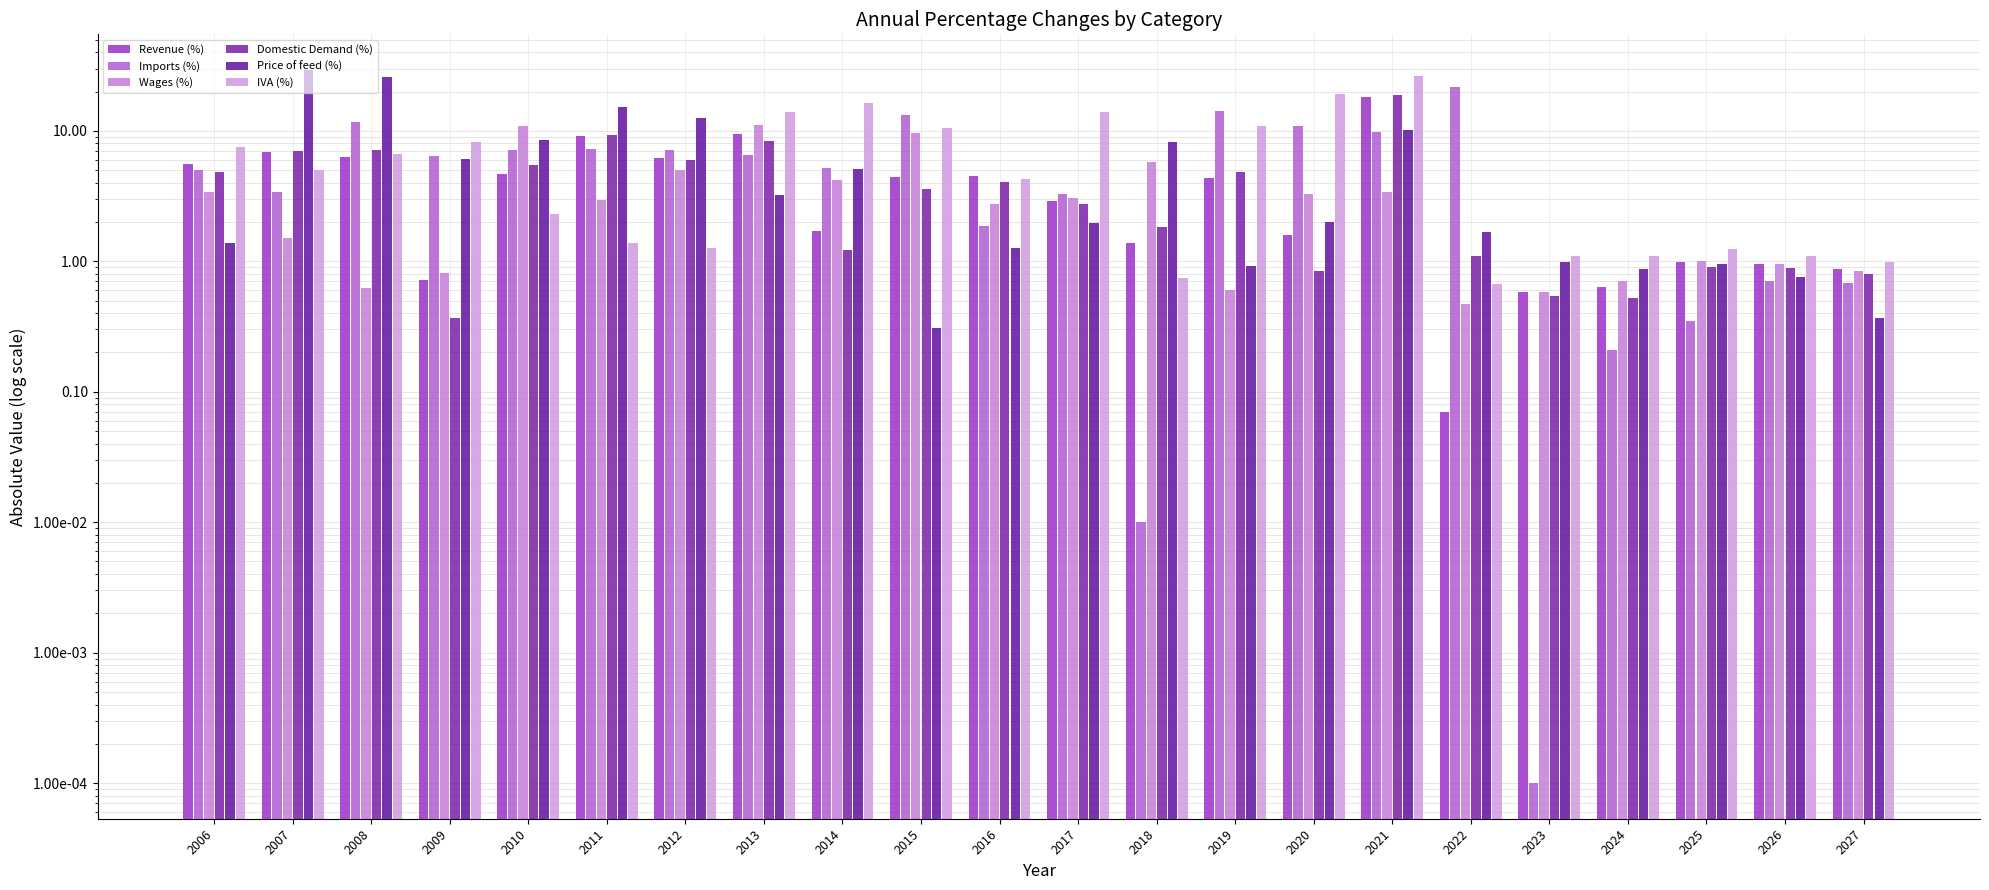

Is the value of Revenue (%) at 2015 greater than the value of Imports (%) at 2022?

No